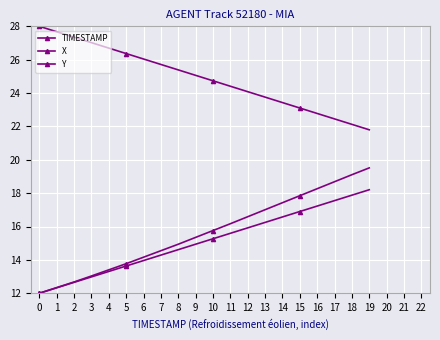

What is the maximum value for TIMESTAMP?

18.2